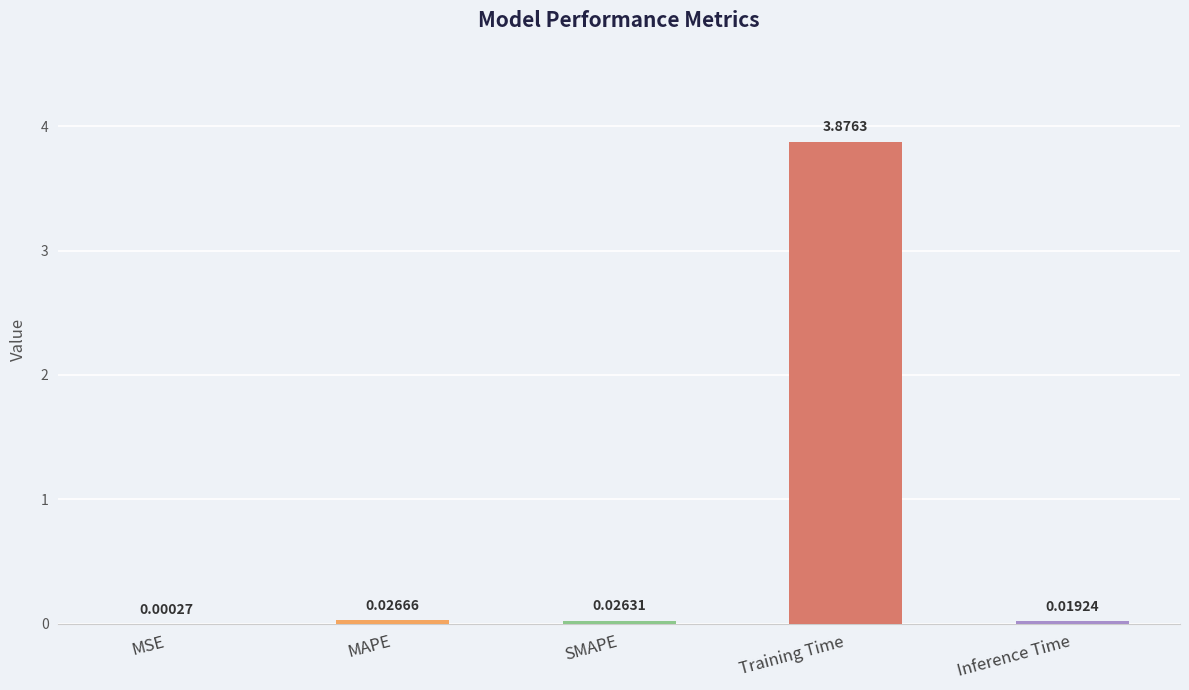

Which category has the highest value across all series?

Training Time